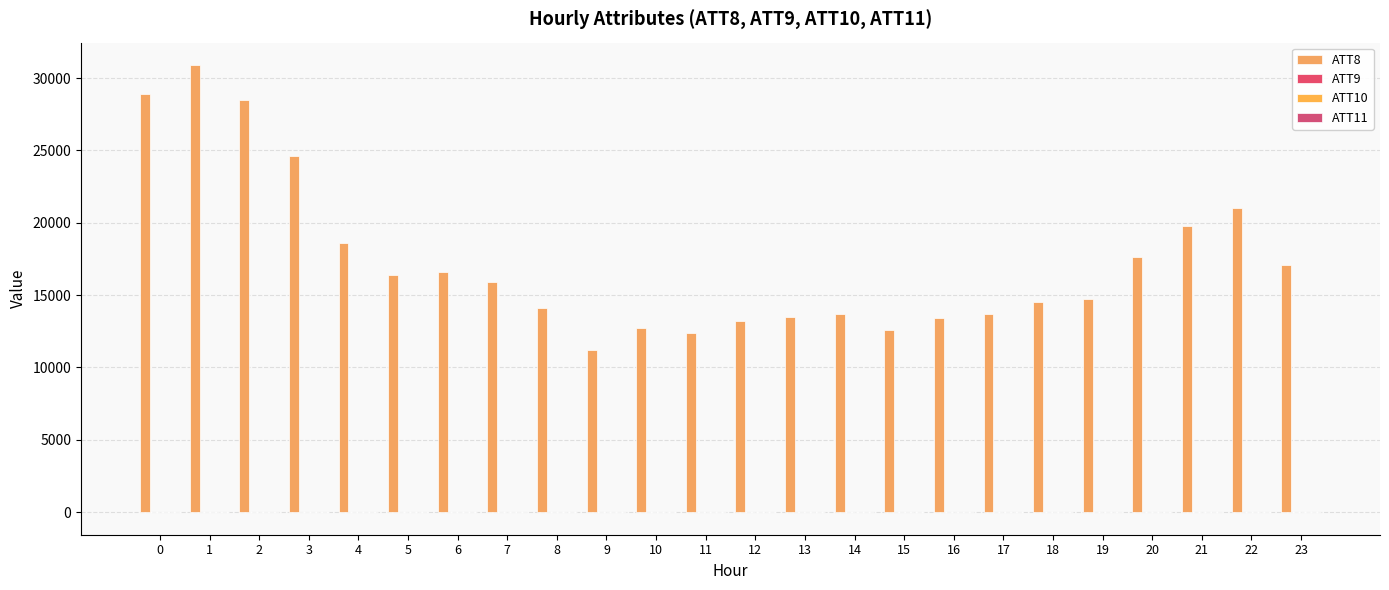

Is it true that ATT8 equals 28900.0 at 0?

True